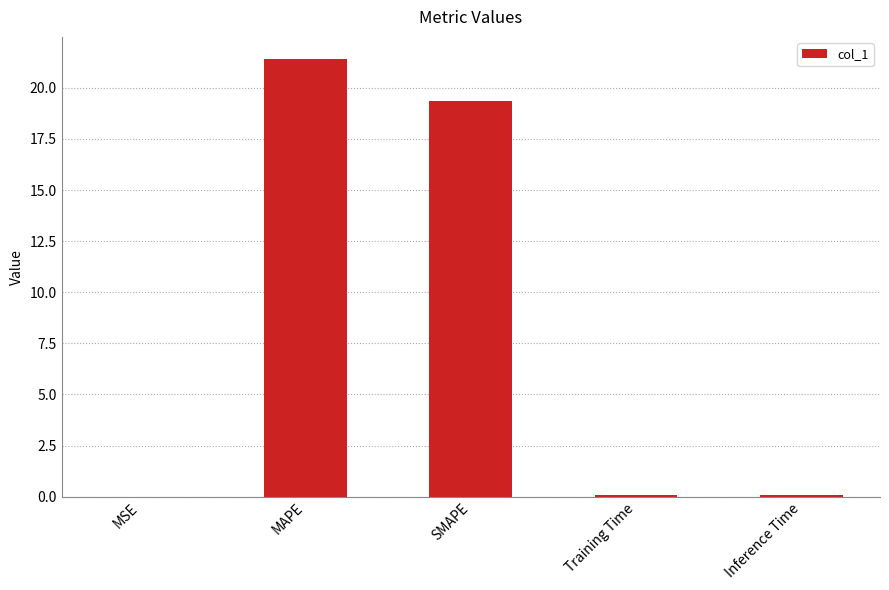

What is the maximum value shown in the chart?

21.4